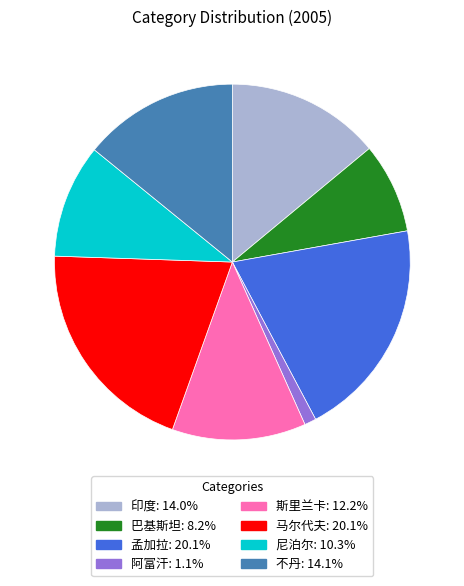

Which has a higher value, 斯里兰卡 or 印度?

印度